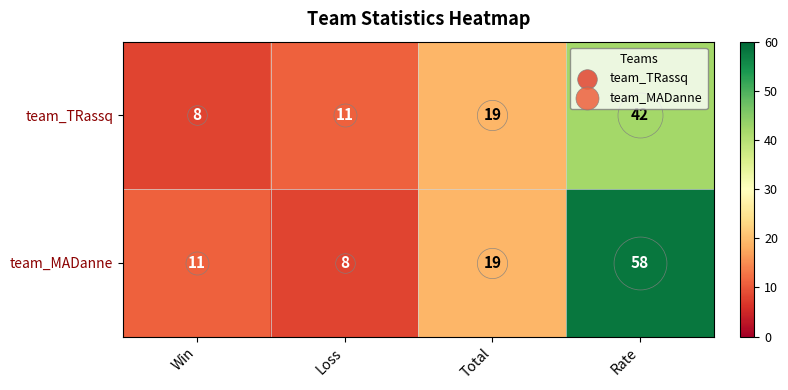

How many data points does each series have?

4